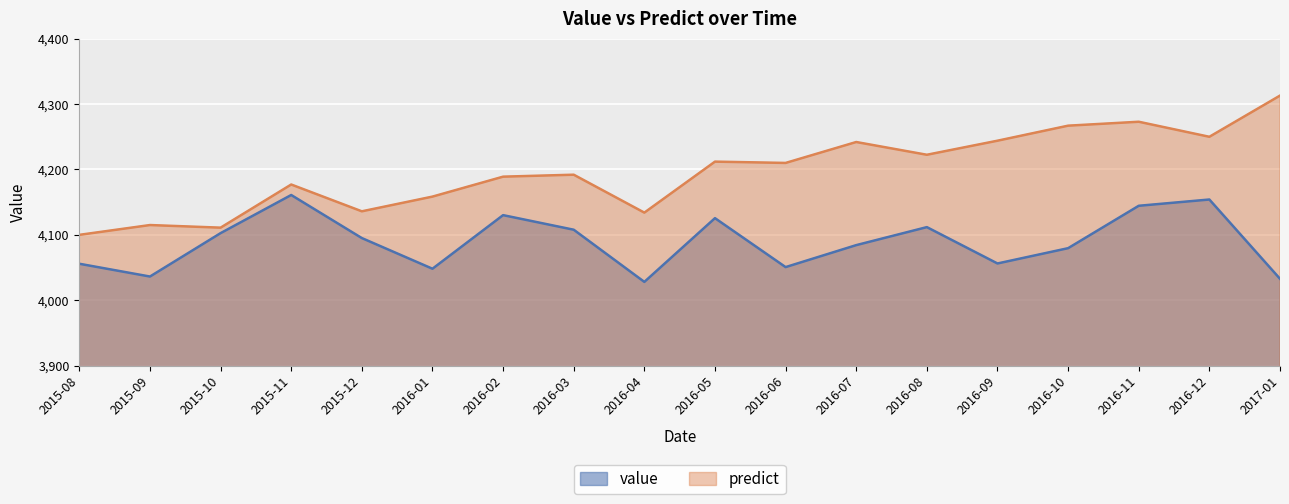

What is the spread (max minus min) of values at 2015-12?

40.9